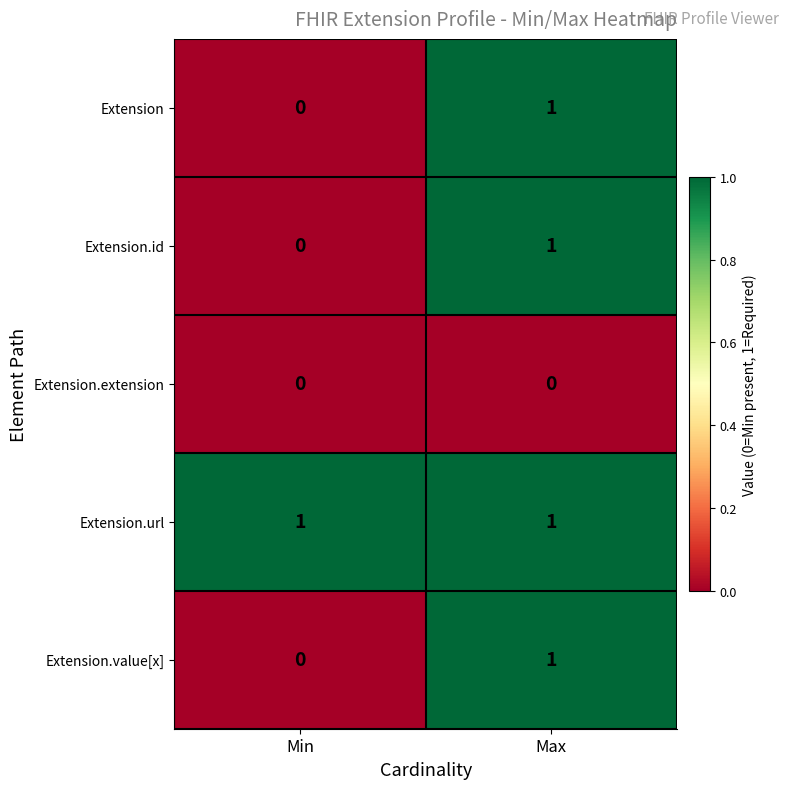

How many distinct data groups are displayed?

5